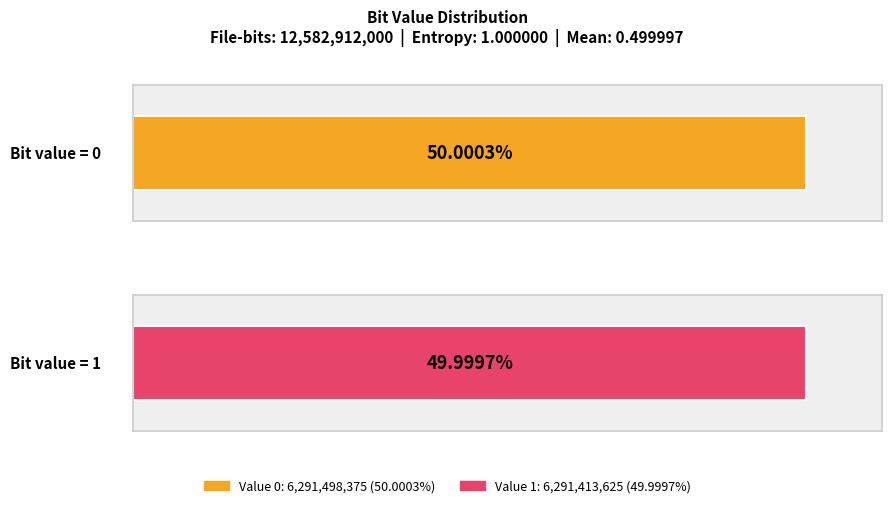

What is the maximum value shown in the chart?

6291498375